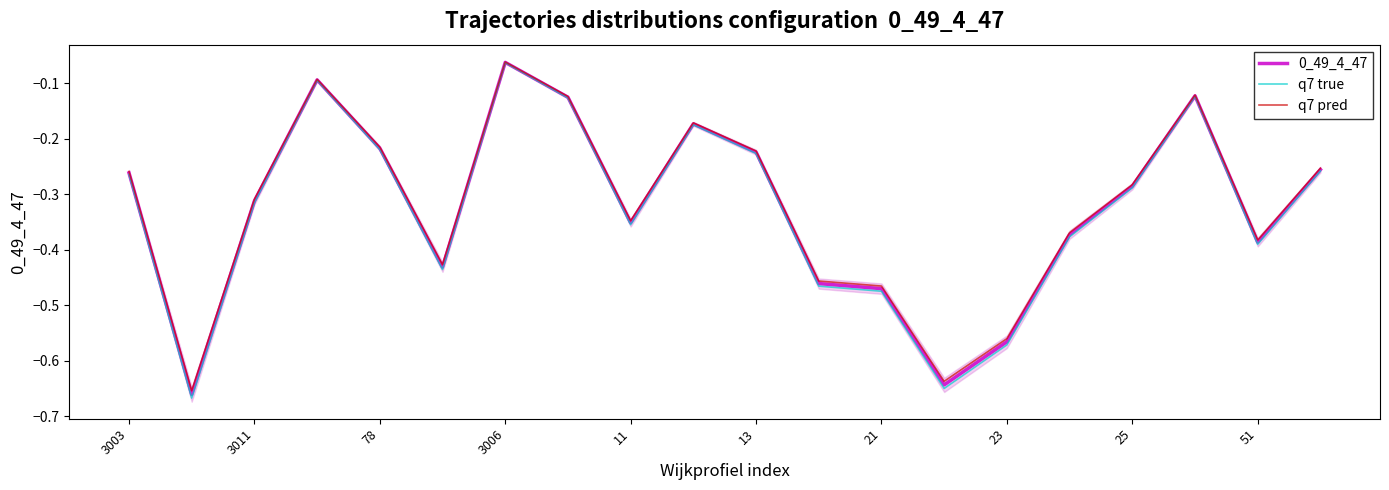

At which label is 0_49_4_47 closest to 0?

3006